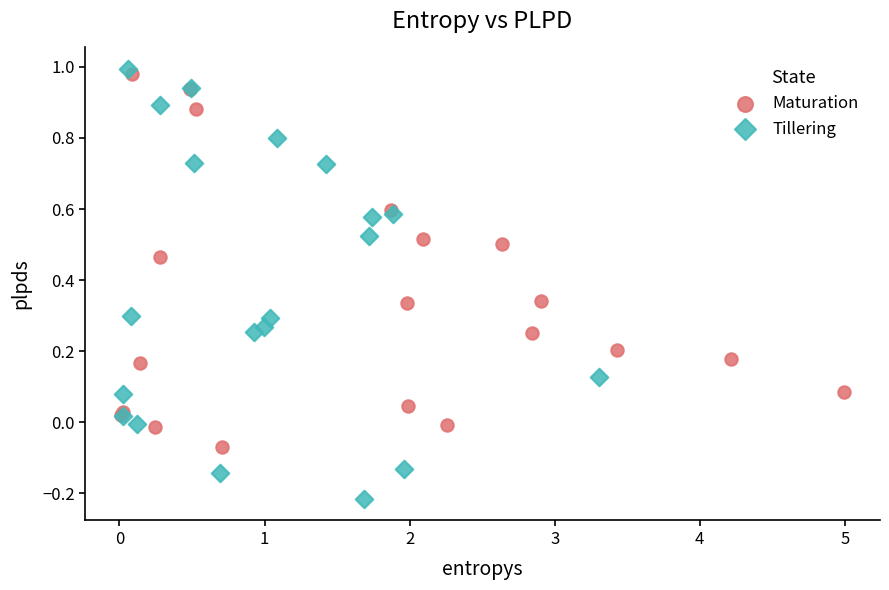

Which series contains the lowest Y value?

Tillering